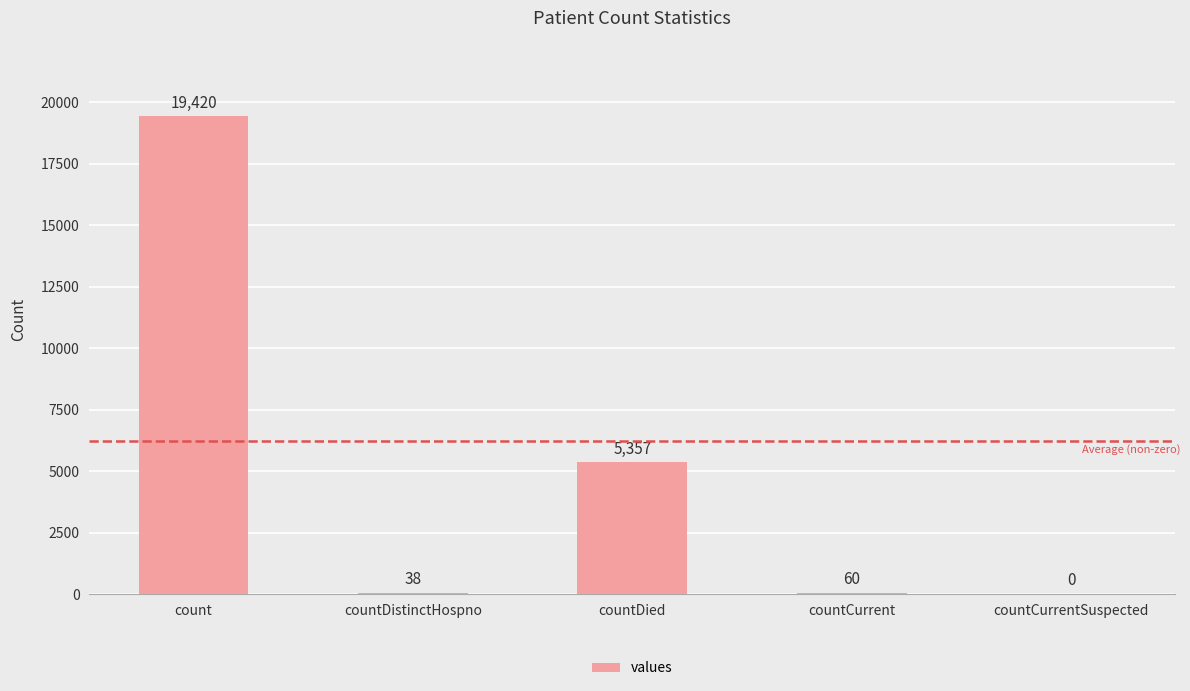

Count the number of categories in the chart.

5